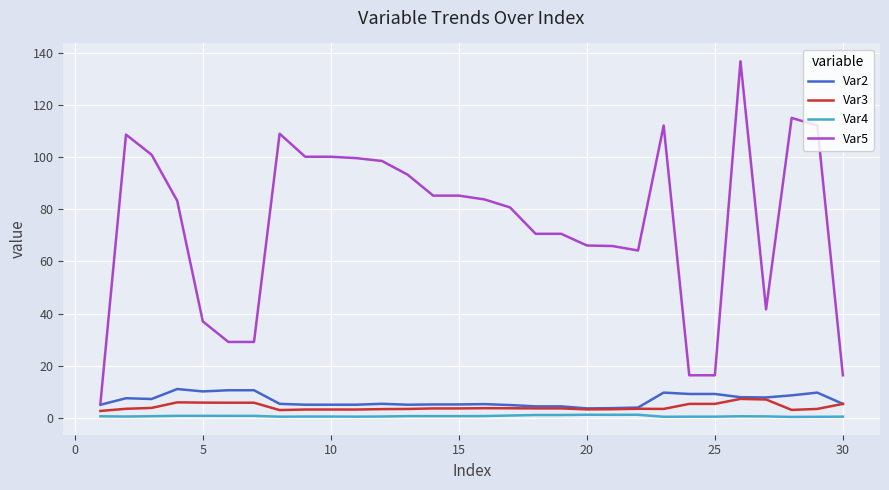

Which series has the widest spread of values?

Var5